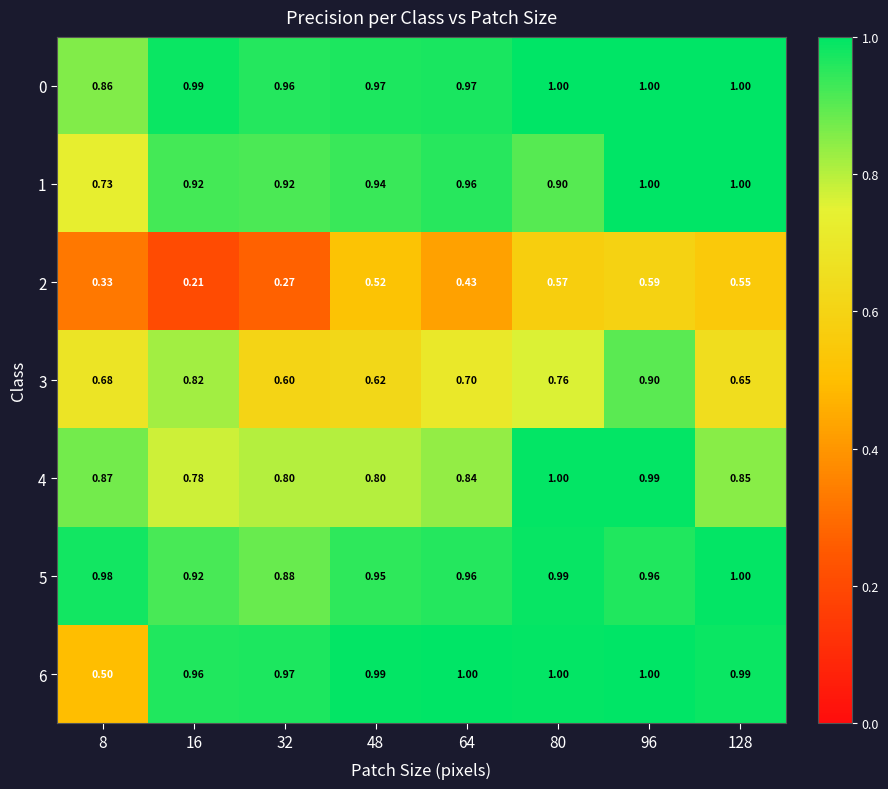

Is the value of 5 at 128 greater than the value of 3 at 48?

Yes